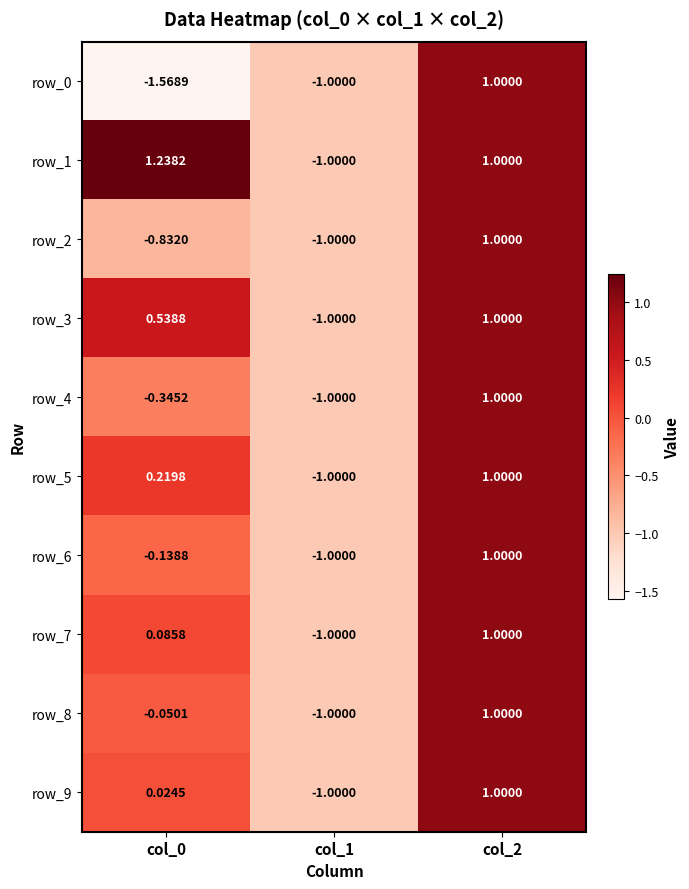

Which series changed the most between col_0 and col_1?

row_1